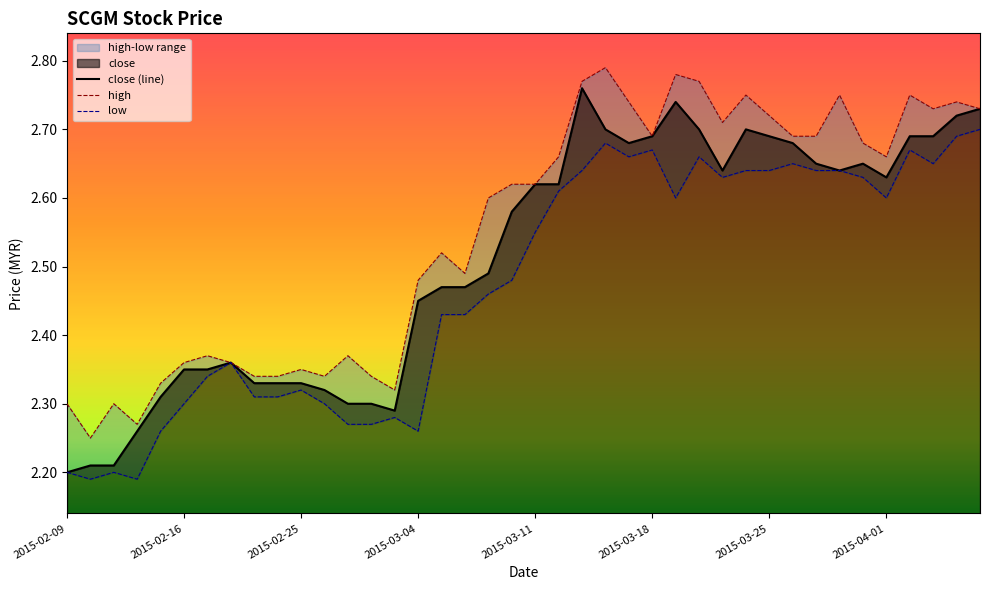

What is the maximum value for close?

2.8